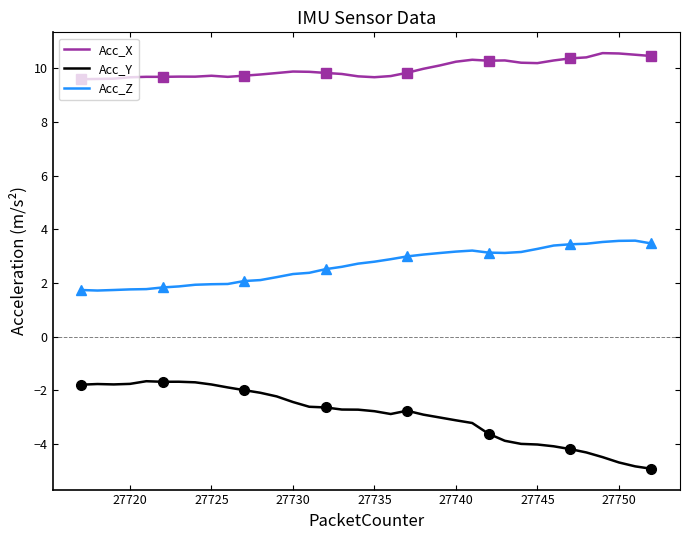

True or false: Acc_X and Acc_Z intersect in this chart.

False